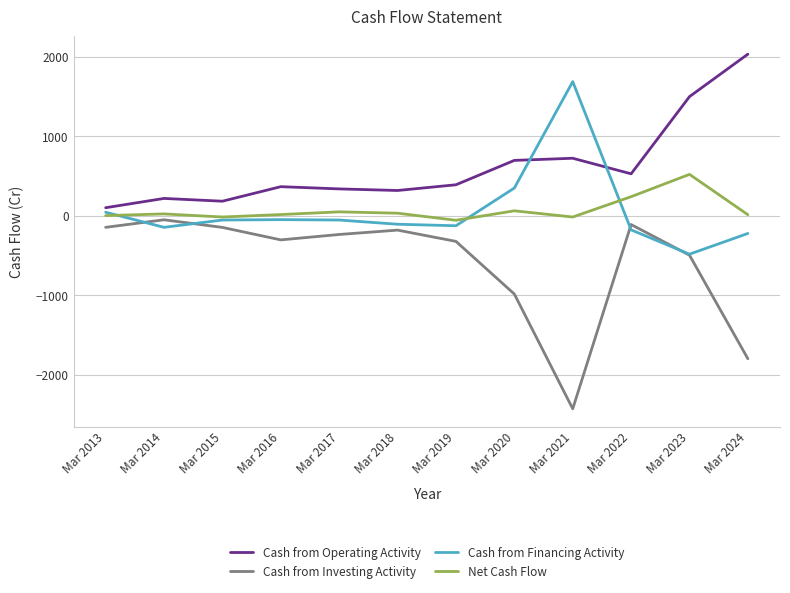

Does the chart display data point markers on the line(s)?

No